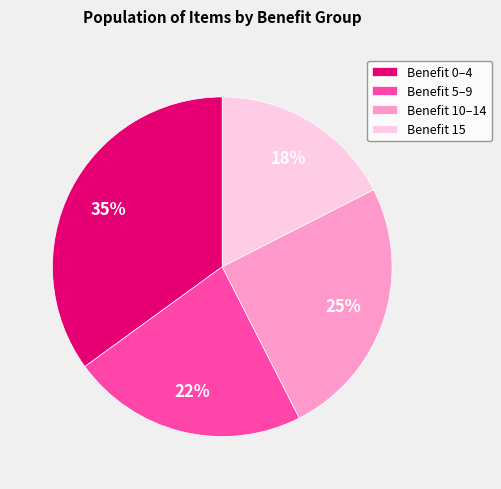

How many slices are in this pie chart?

4